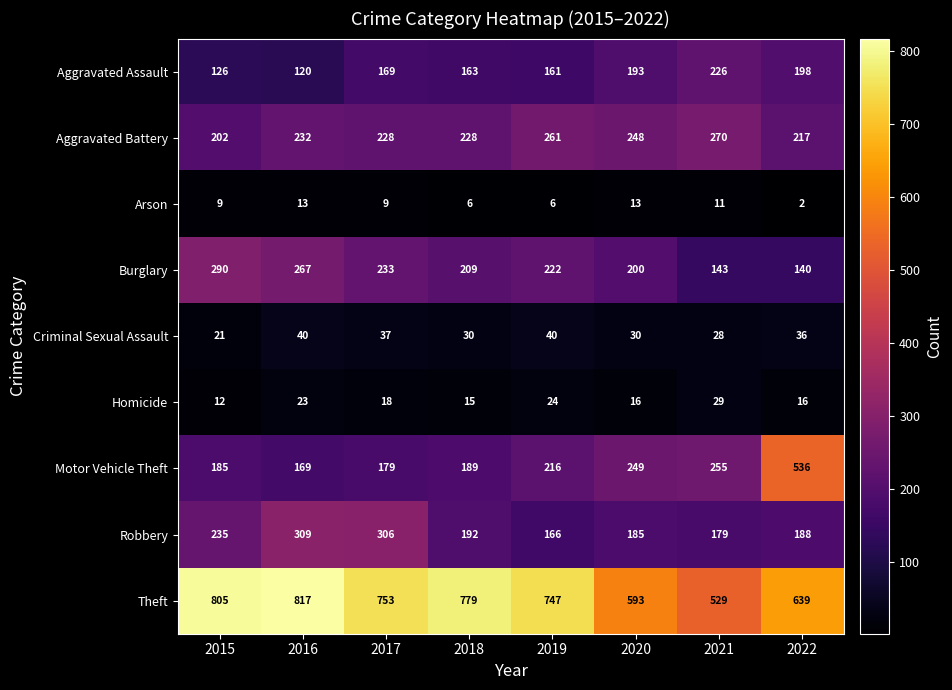

Read the Aggravated Assault value at 2017, to the nearest 50.

150